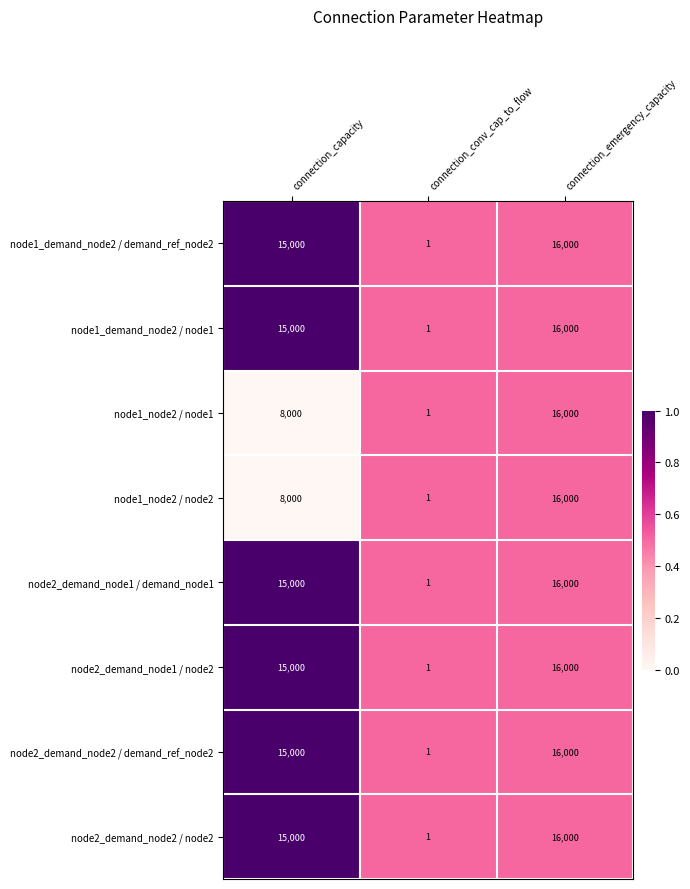

Reading right to left, transcribe all the data shown in this chart.

node1_demand_node2 / demand_ref_node2: 16000	1	15000
node1_demand_node2 / node1: 16000	1	15000
node1_node2 / node1: 16000	1	8000
node1_node2 / node2: 16000	1	8000
node2_demand_node1 / demand_node1: 16000	1	15000
node2_demand_node1 / node2: 16000	1	15000
node2_demand_node2 / demand_ref_node2: 16000	1	15000
node2_demand_node2 / node2: 16000	1	15000